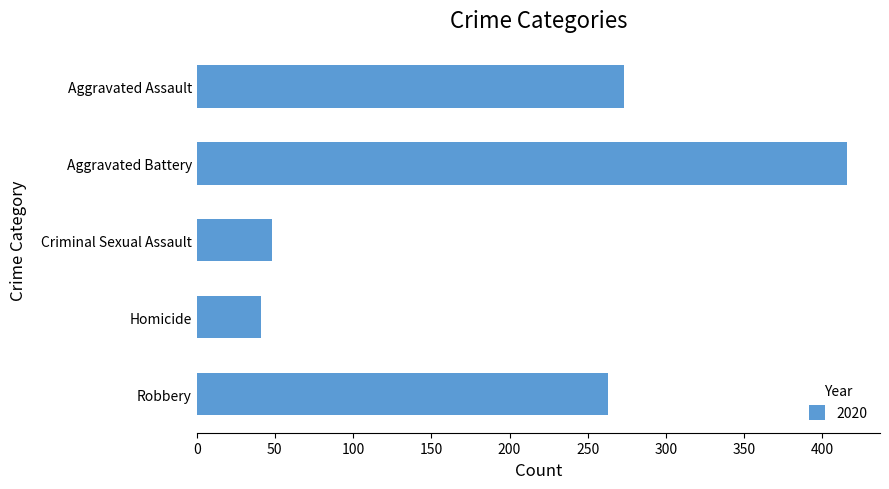

What is the minimum value shown in the chart?

41